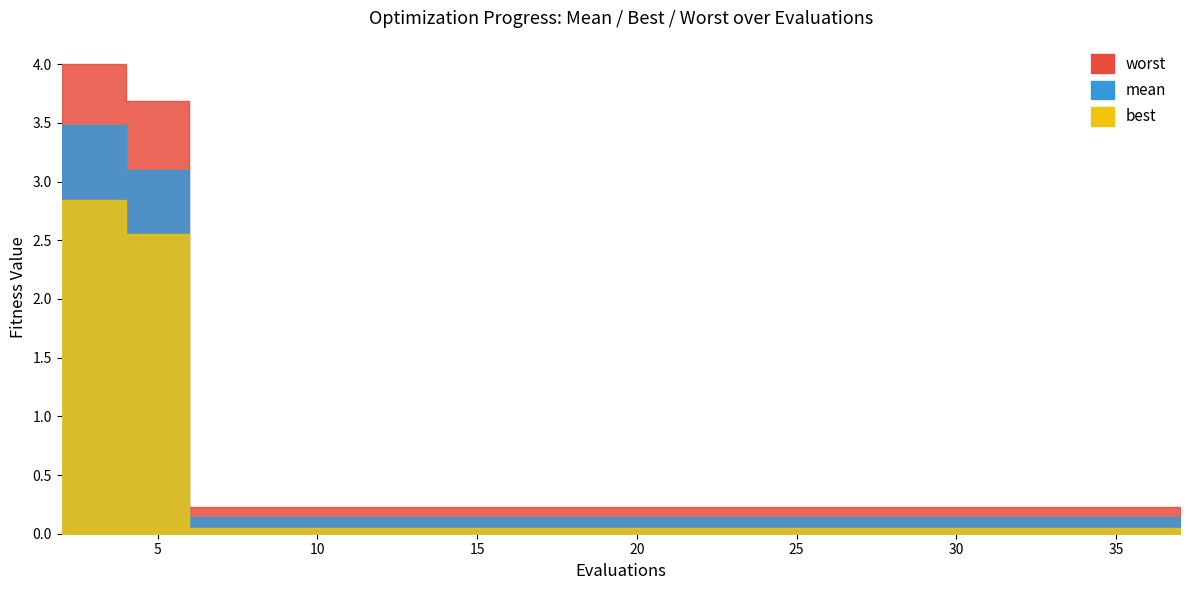

Reading left to right, transcribe all the data shown in this chart.

mean: 3.5	3.1	0.1	0.1	0.1	0.1	0.1	0.1	0.1	0.1	0.1	0.1	0.1	0.1	0.1	0.1	0.1	0.1	0.1
best: 2.8	2.6	0.0	0.0	0.0	0.0	0.0	0.0	0.0	0.0	0.0	0.0	0.0	0.0	0.0	0.0	0.0	0.0	0.0
worst: 4.0	3.7	0.2	0.2	0.2	0.2	0.2	0.2	0.2	0.2	0.2	0.2	0.2	0.2	0.2	0.2	0.2	0.2	0.2